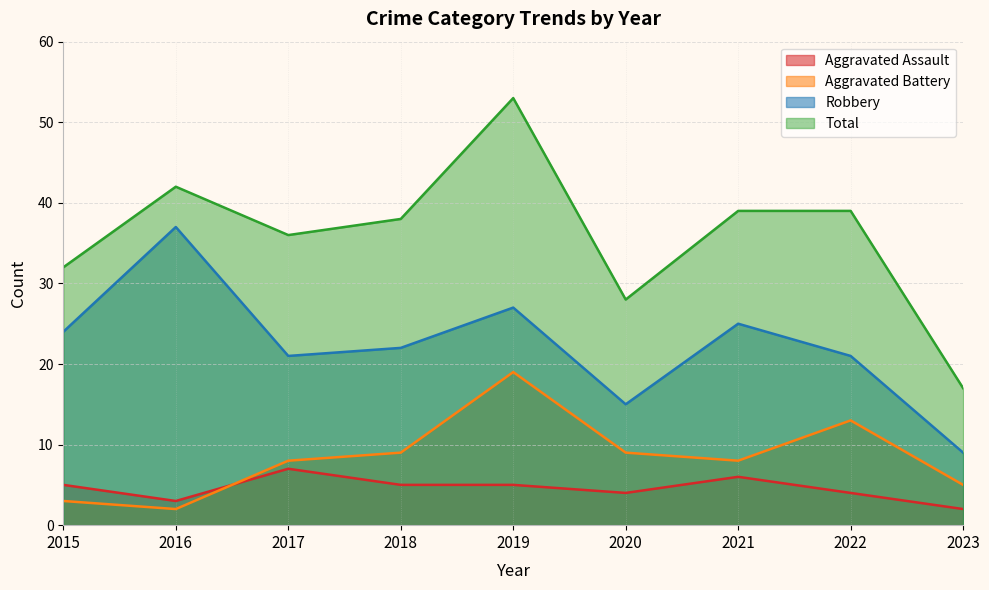

At which label does Robbery first exceed 22?

2015